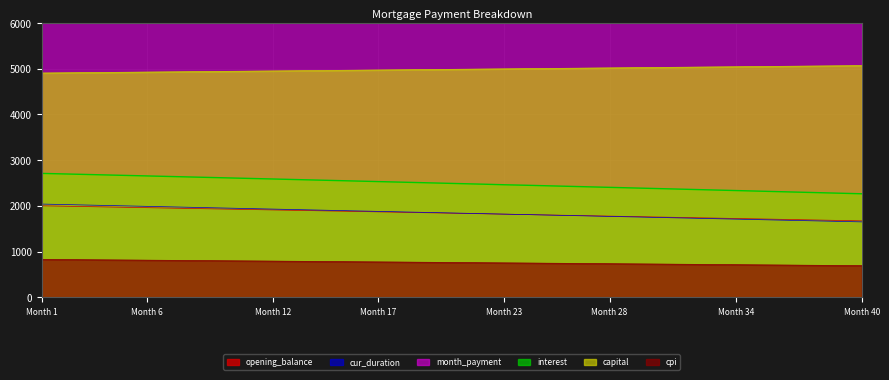

Rank the series by their maximum value, from highest to lowest.

month_payment, capital, interest, cur_duration, opening_balance, cpi